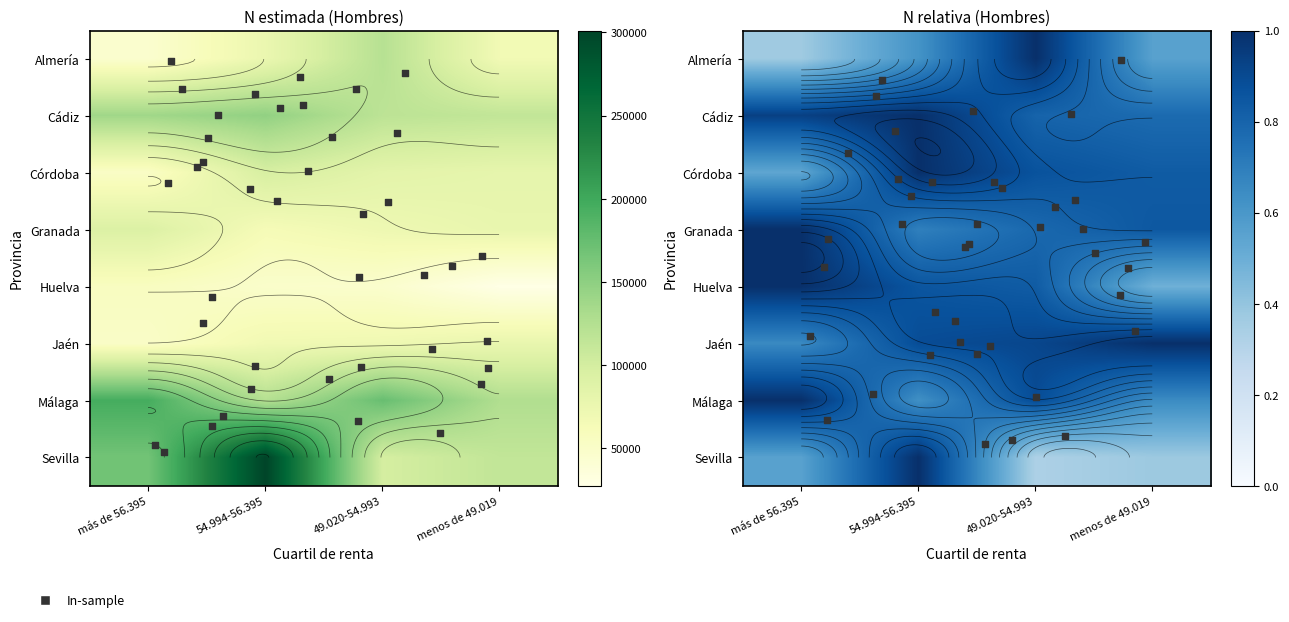

At which category is the sum across all series the highest?

54.994-56.395